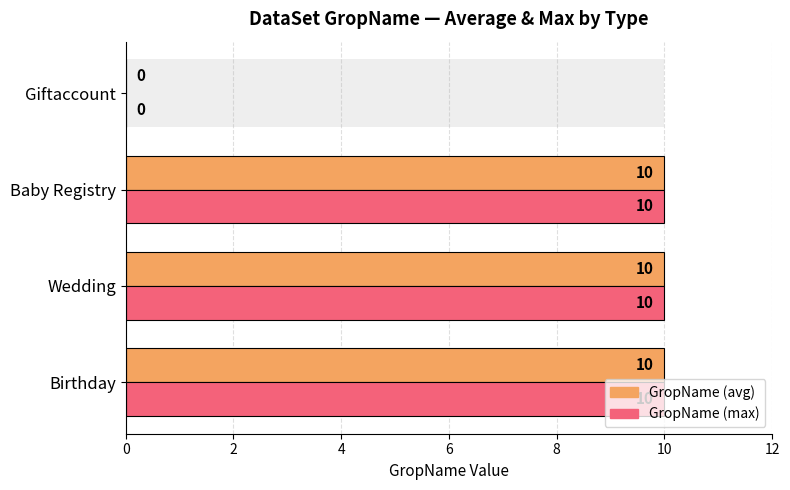

What is the value of the GropName (avg) bar at the 3rd from the left?

10